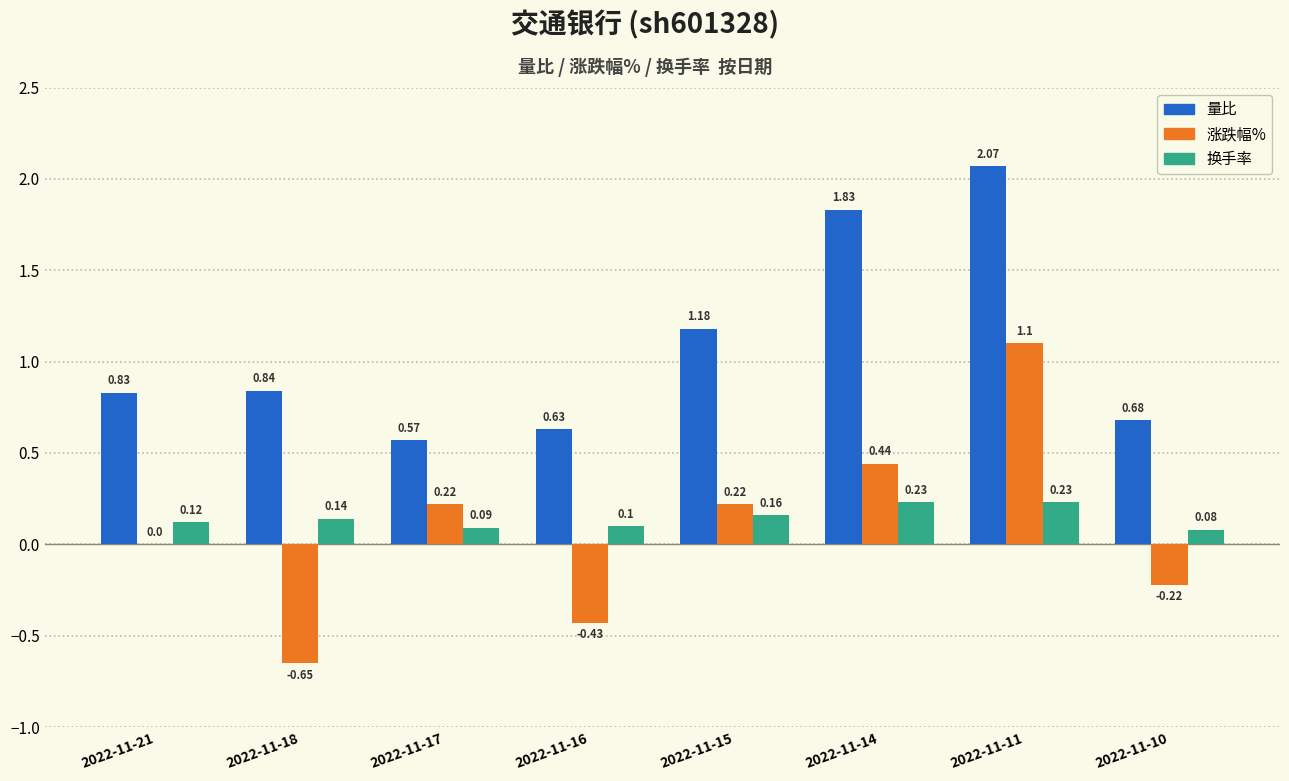

Is the value of 换手率 at 2022-11-14 greater than the value of 涨跌幅% at 2022-11-16?

Yes